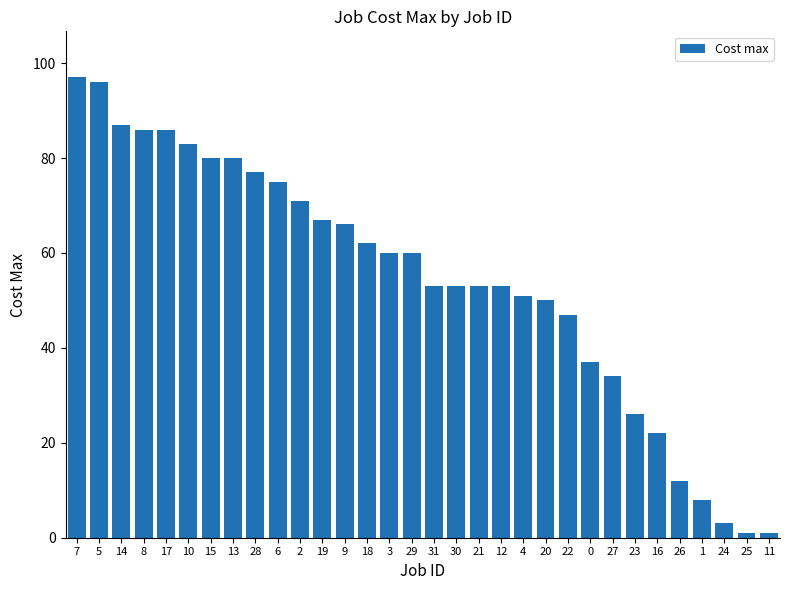

What is the greatest value displayed?

97